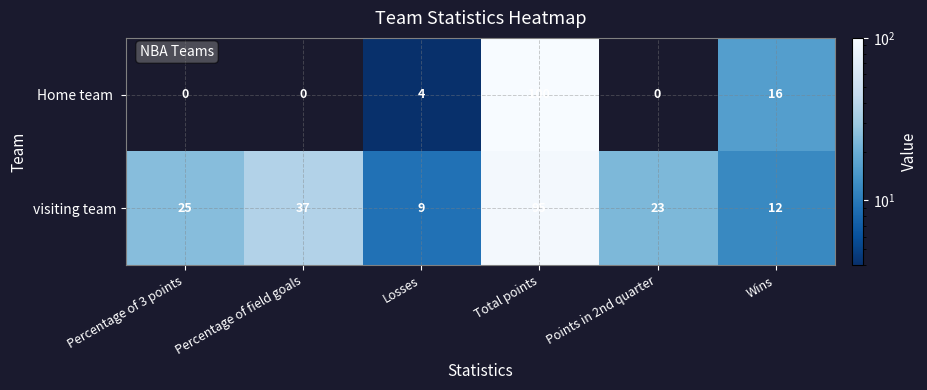

What is the average value of the visiting team series?

34